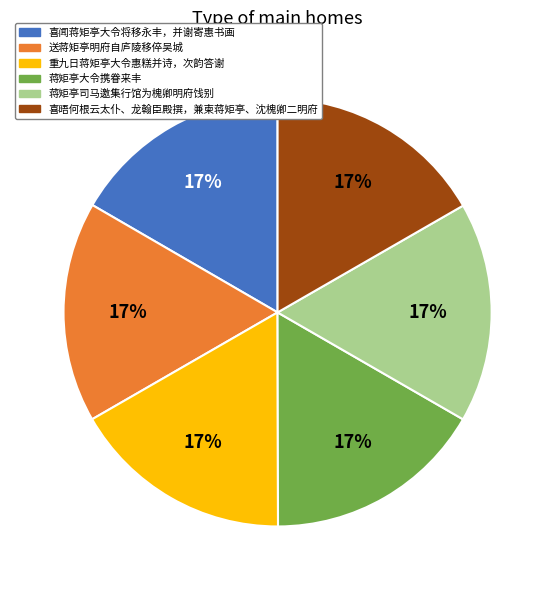

Approximately how many times larger is the value at 送蒋矩亭明府自庐陵移倅吴城 compared to 喜闻蒋矩亭大令将移永丰，并谢寄惠书画?

1.0